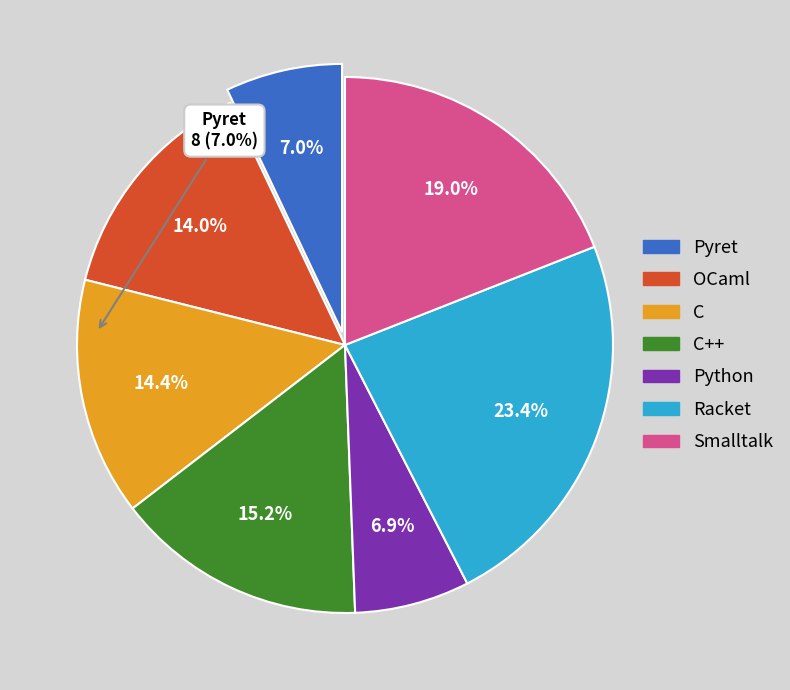

What percentage is NOT represented by Smalltalk?

81.0%